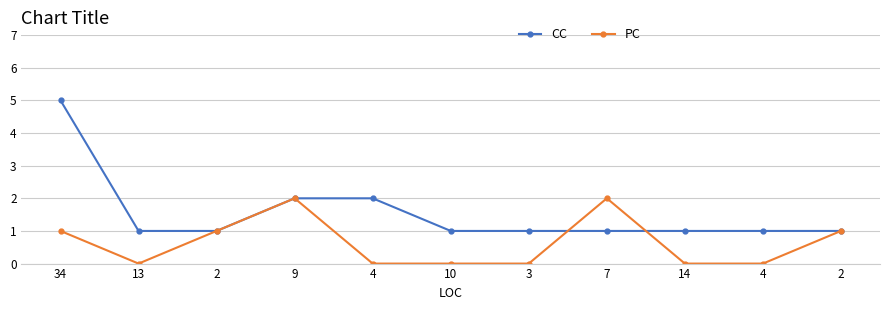

What are all the series names shown in the legend?

CC, PC